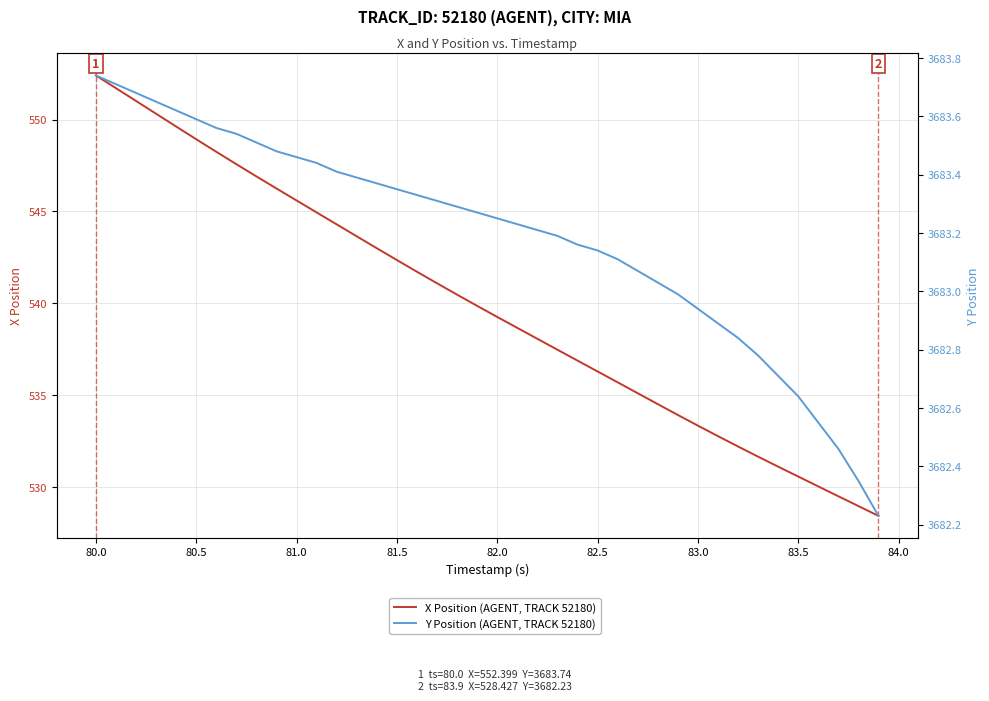

True or false: X Position (AGENT, TRACK 52180) and Y Position (AGENT, TRACK 52180) intersect in this chart.

False